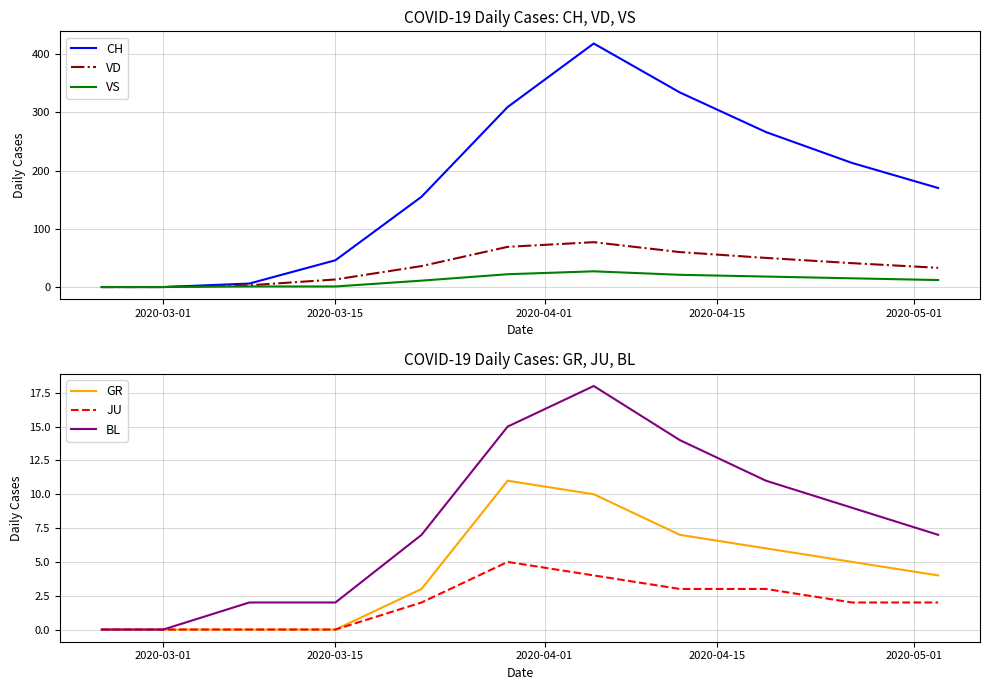

Reading right to left, transcribe all the data shown in this chart.

CH: 170	213	266	334	418	309	155	46	6	0	0	0	0	0	0
VD: 33	41	50	60	77	69	36	13	3	0	0	0	0	0	0
VS: 12	15	18	21	27	22	11	1	1	0	0	0	0	0	0
GR: 4	5	6	7	10	11	3	0	0	0	0	0	0	0	0
JU: 2	2	3	3	4	5	2	0	0	0	0	0	0	0	0
BL: 7	9	11	14	18	15	7	2	2	0	0	0	0	0	0